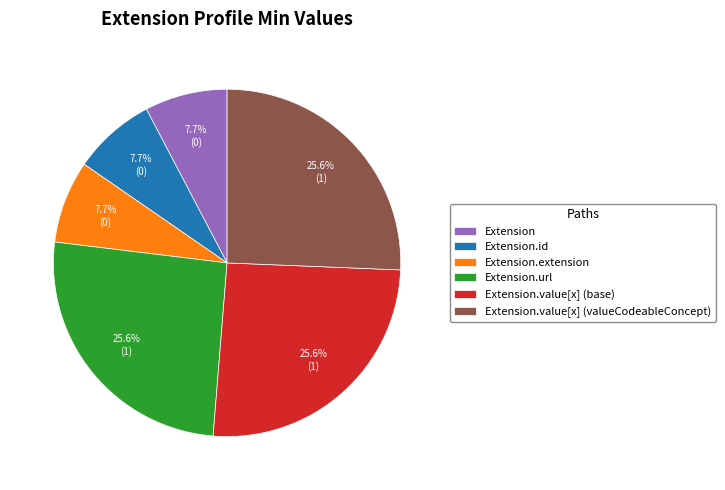

Is there a majority slice in this chart?

No